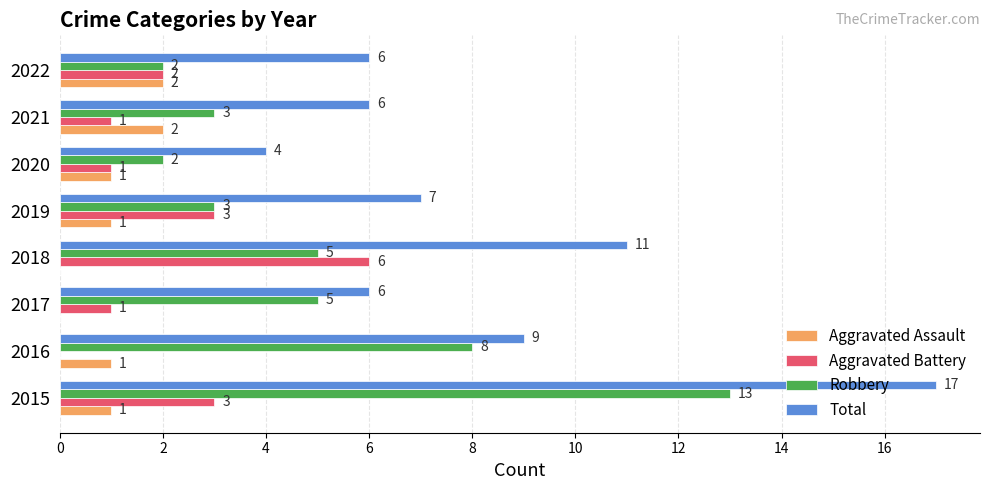

At which category is the sum across all series the highest?

2015